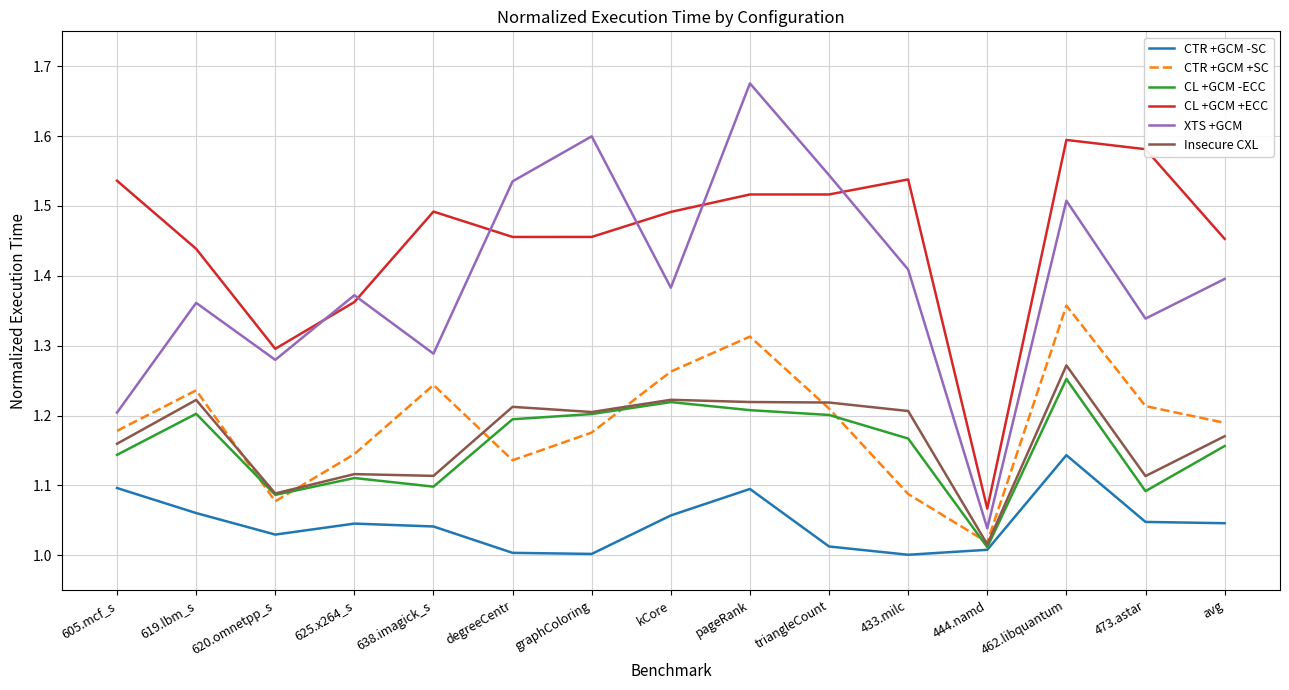

Which series has the widest spread of values?

XTS +GCM